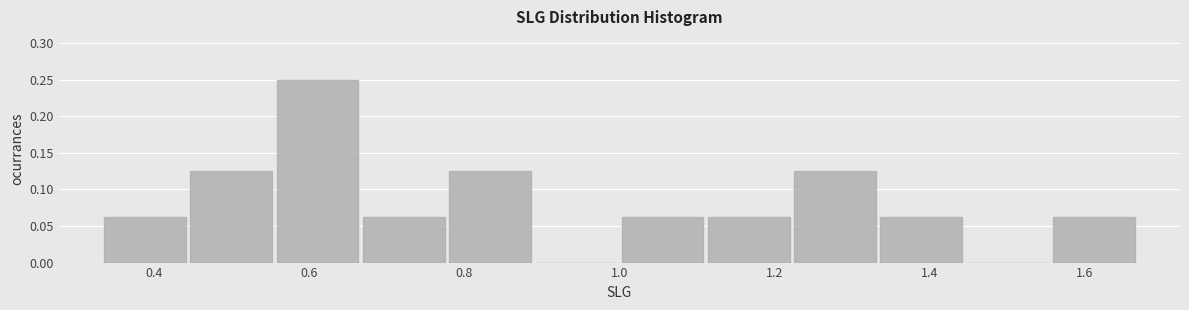

Reading left to right, transcribe this chart: for each bar, give the range it covers on the x-axis and its height. Neither the bar edges nor the heights are printed on the chart, so give them approximately, as read against the axes.

0.34 to 0.44: 0.065
0.44 to 0.56: 0.125
0.56 to 0.66: 0.250
0.66 to 0.78: 0.065
0.78 to 0.88: 0.125
0.88 to 1.00: 0
1.00 to 1.12: 0.065
1.12 to 1.22: 0.065
1.22 to 1.34: 0.125
1.34 to 1.44: 0.065
1.44 to 1.56: 0
1.56 to 1.66: 0.065